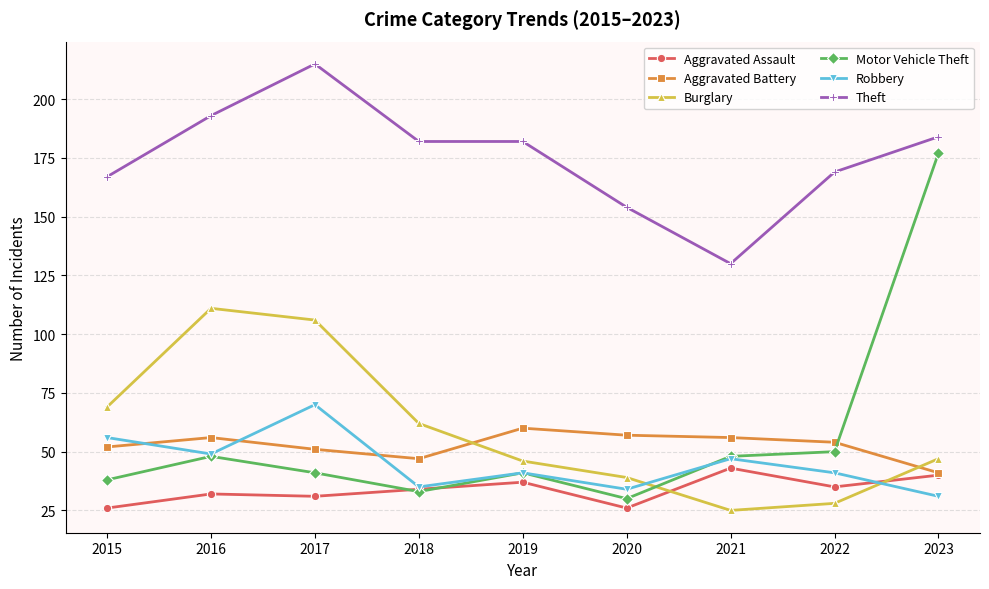

What is the difference between the maximum and minimum values in the Theft series?

85